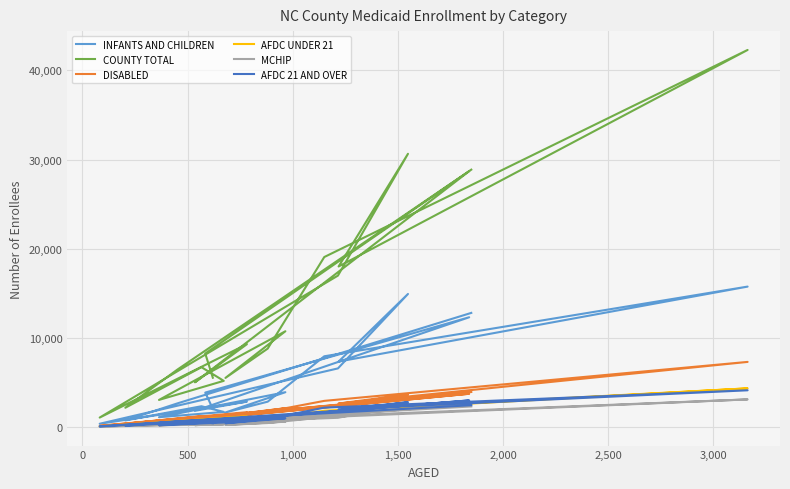

Which series has the largest total across all categories?

COUNTY TOTAL